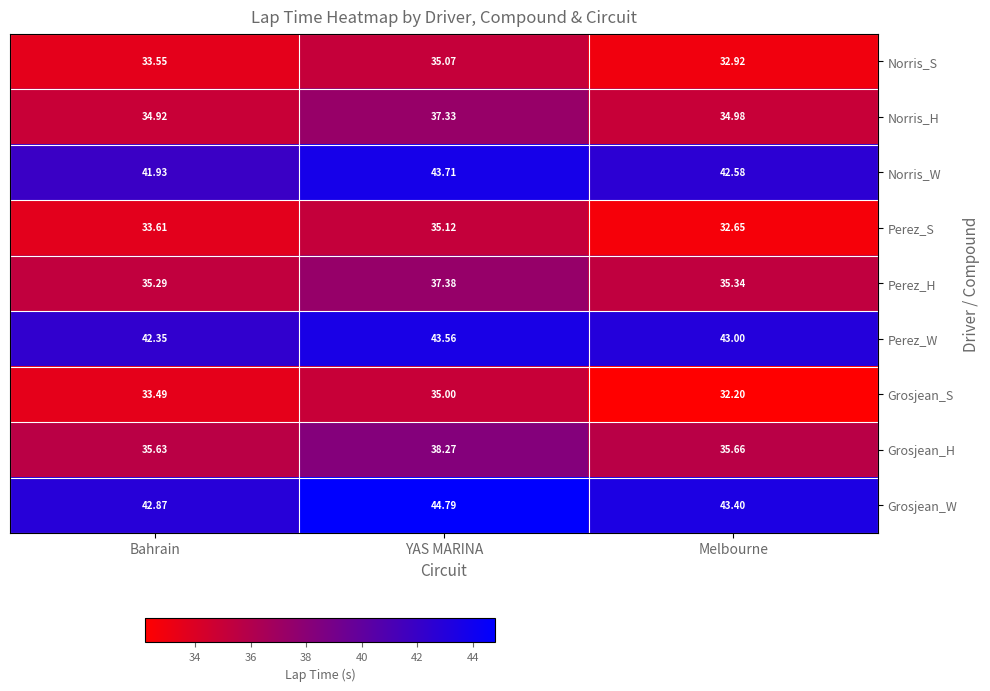

At Bahrain, list the series in order from smallest to largest.

Grosjean_S, Norris_S, Perez_S, Norris_H, Perez_H, Grosjean_H, Norris_W, Perez_W, Grosjean_W